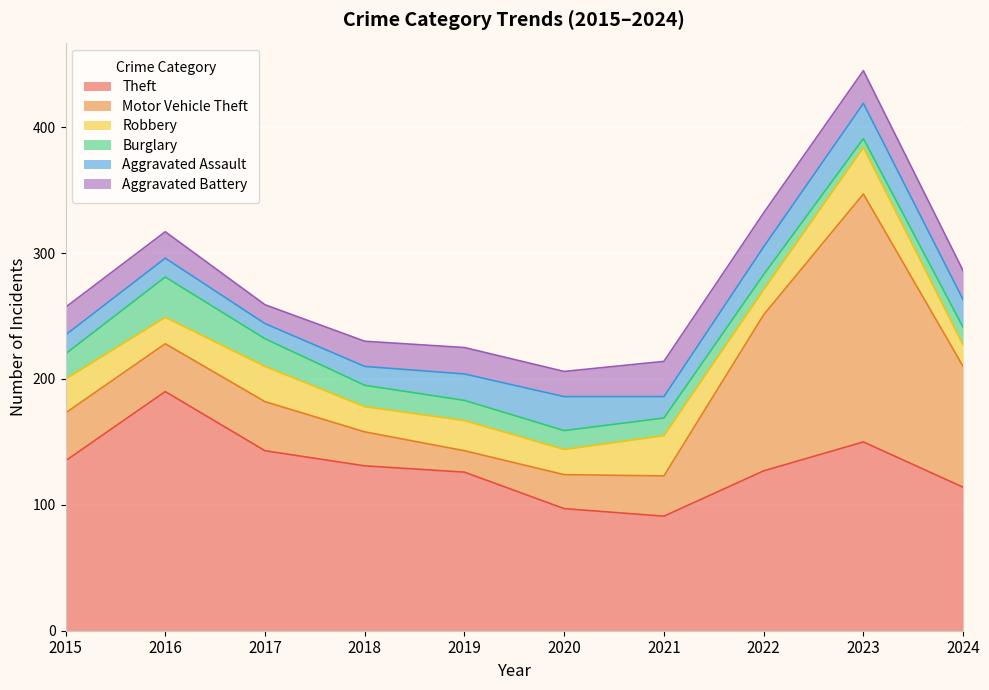

How many lines are shown in the chart?

6